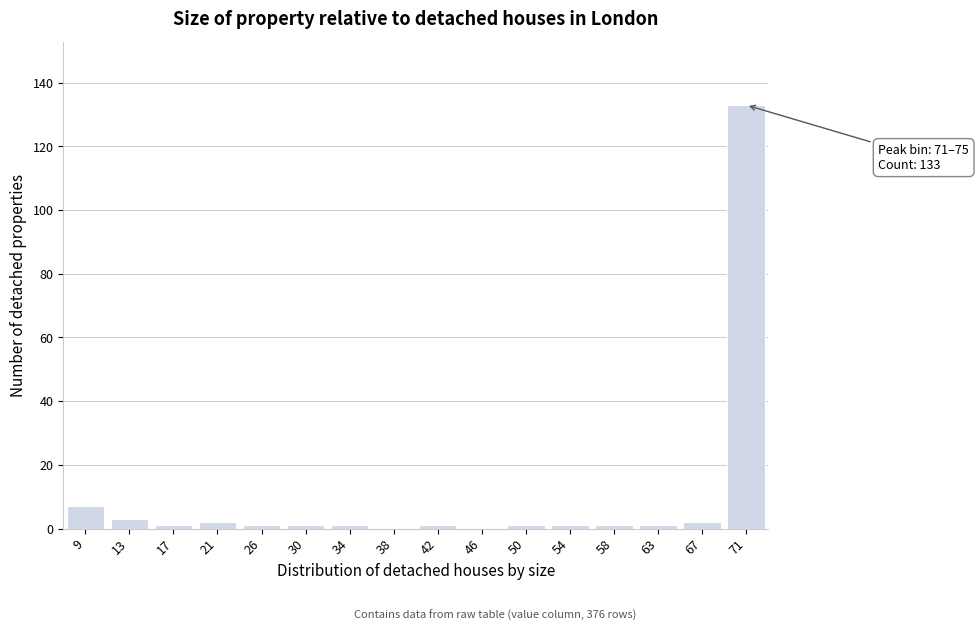

Reading right to left, extract all data points from this chart.

71=133	67=2	63=1	58=1	54=1	50=1	46=0	42=1	38=0	34=1	30=1	26=1	21=2	17=1	13=3	9=7